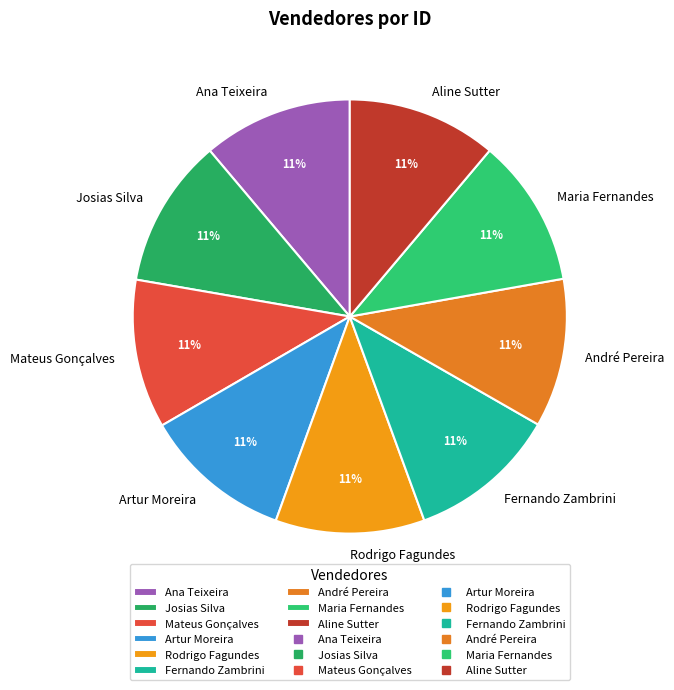

Does Josias Silva represent more than half of the total?

No